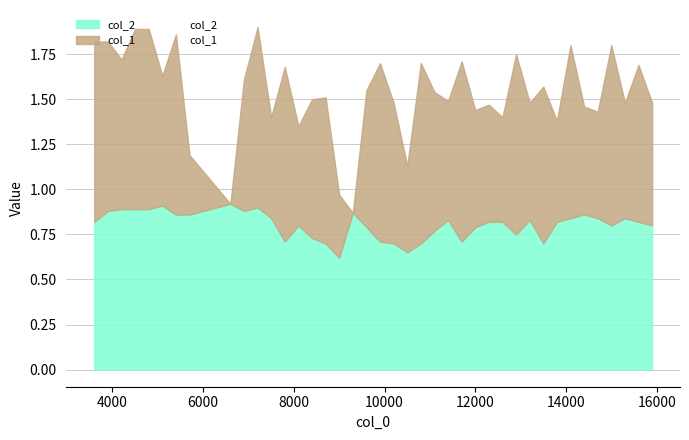

At which category is the sum across all series the highest?

7200.1